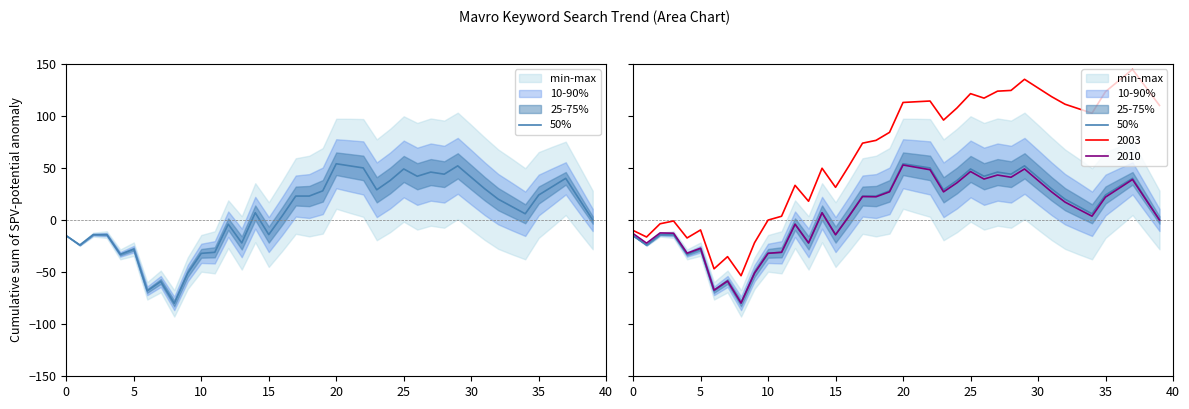

What is the ratio of the value at 17 to the value at 23?

0.8